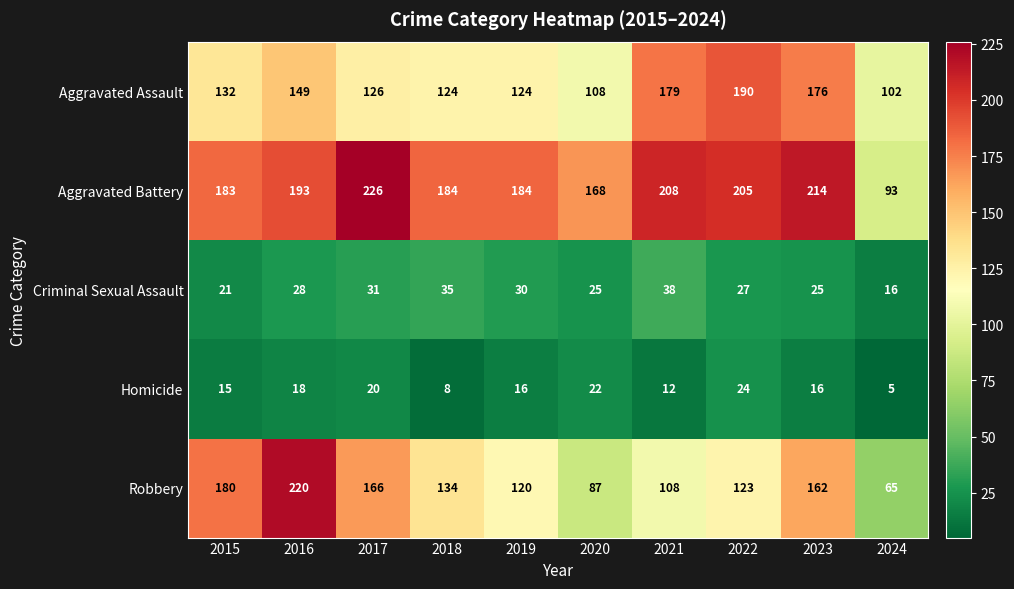

Which series has the largest range (max minus min)?

Robbery